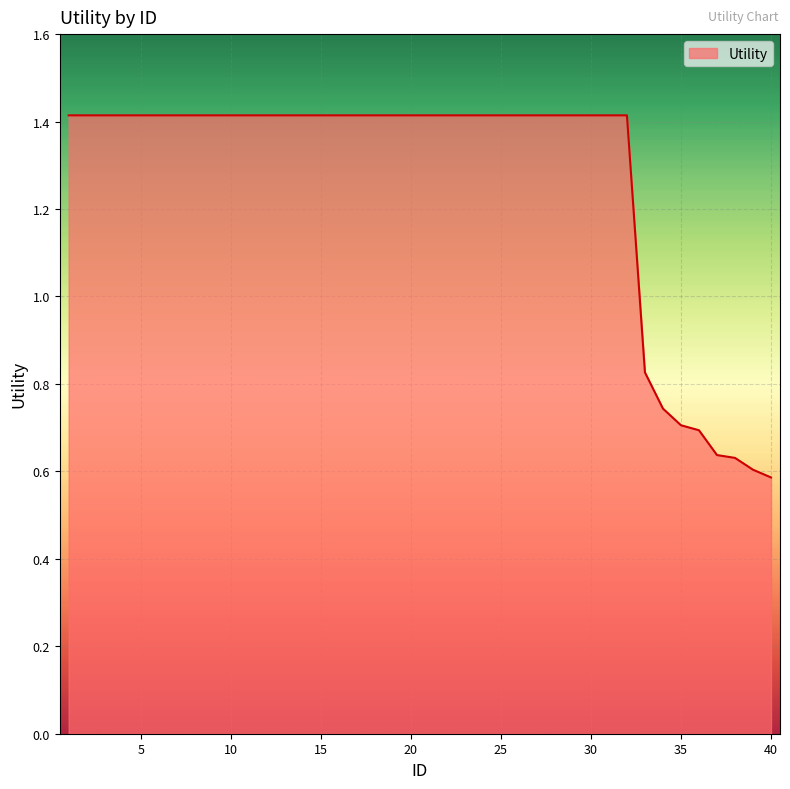

What is the greatest value displayed?

1.4